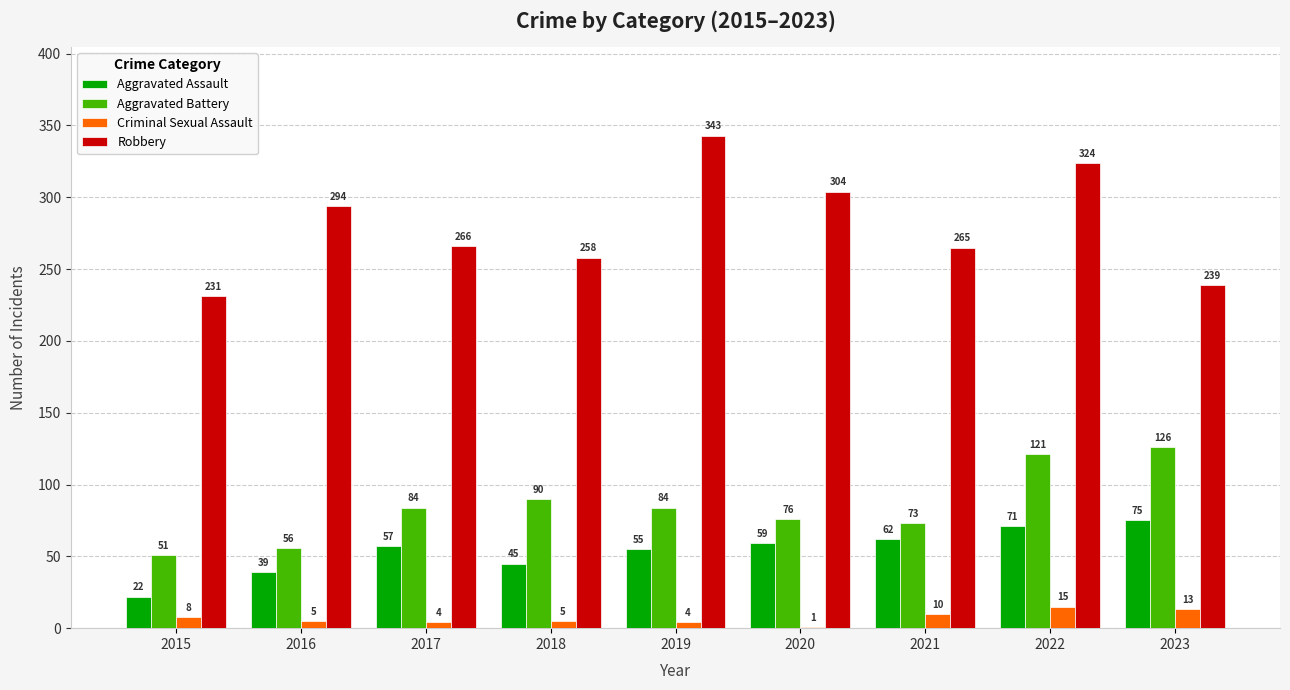

Reading right to left, extract all data points from this chart.

Aggravated Assault: 75	71	62	59	55	45	57	39	22
Aggravated Battery: 126	121	73	76	84	90	84	56	51
Criminal Sexual Assault: 13	15	10	1	4	5	4	5	8
Robbery: 239	324	265	304	343	258	266	294	231